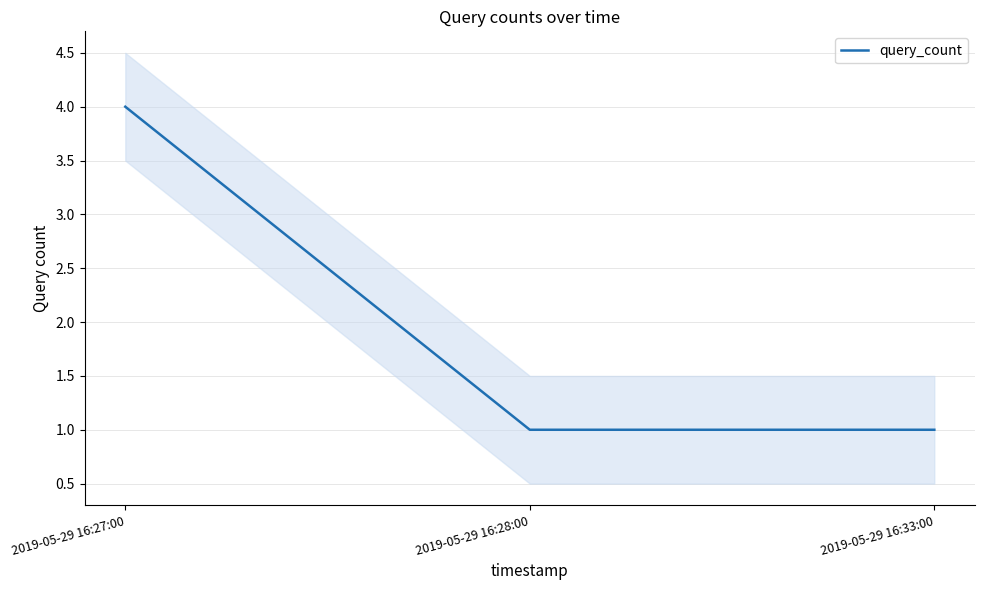

Rank the categories by value from highest to lowest.

2019-05-29 16:27:00, 2019-05-29 16:28:00, 2019-05-29 16:33:00